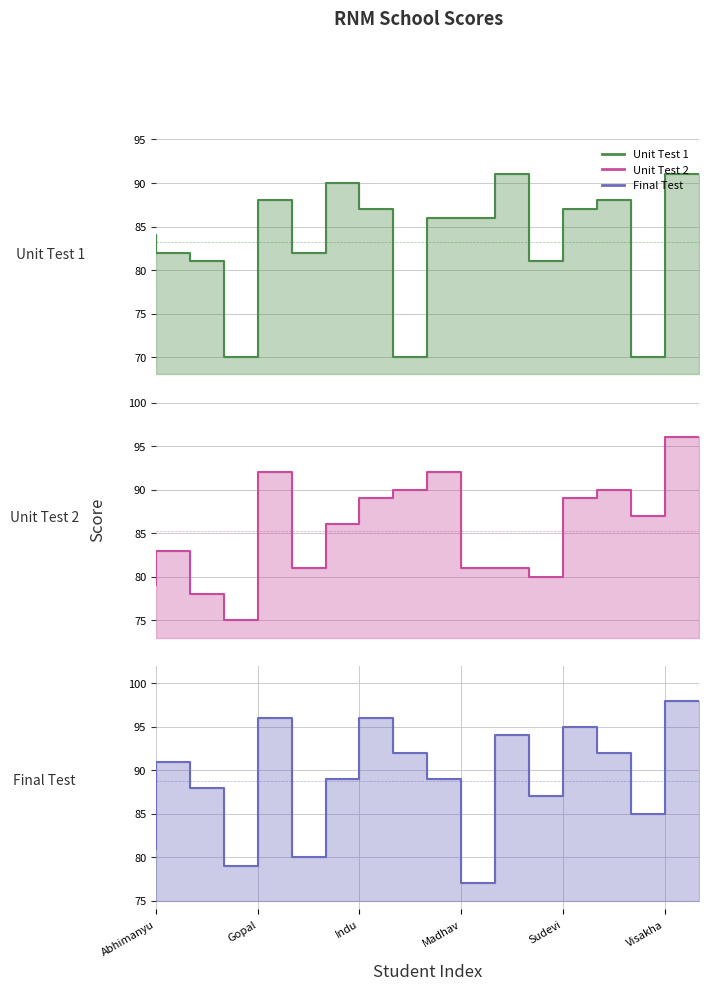

What are all the series names shown in the legend?

Unit Test 1, Unit Test 2, Final Test